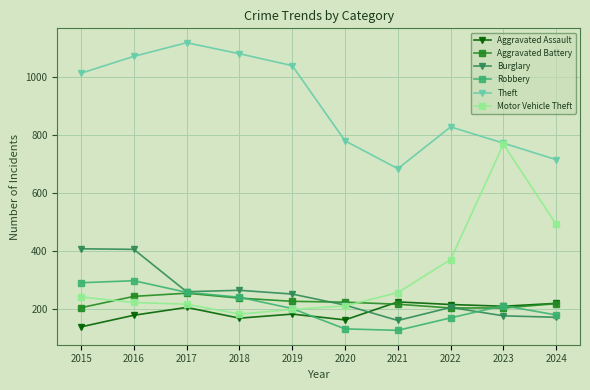

True or false: Aggravated Battery and Theft intersect in this chart.

False